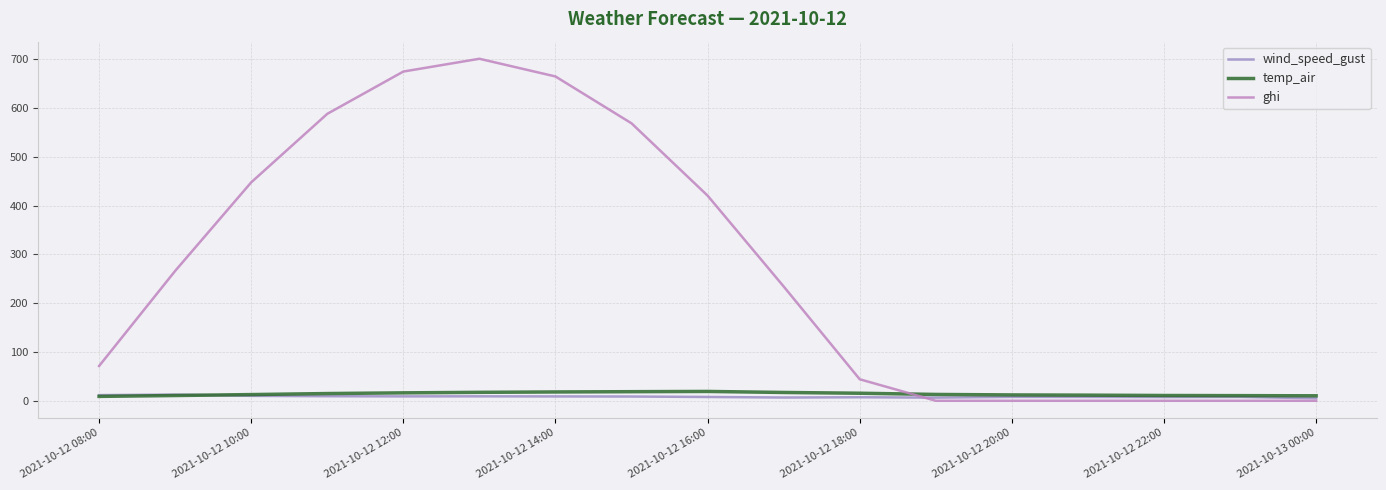

What is the lowest value of the wind_speed_gust series?

5.1